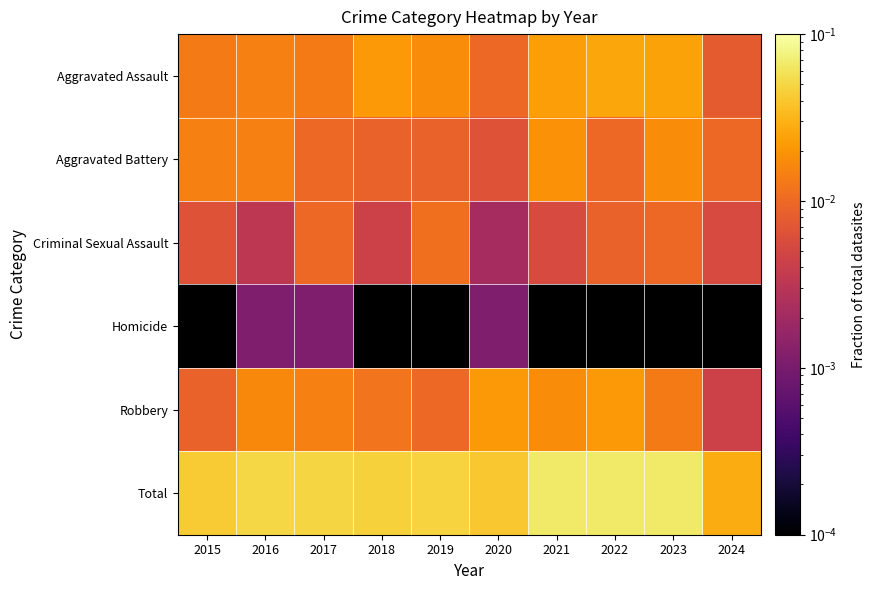

Which category has the highest value in the Robbery series?

2020